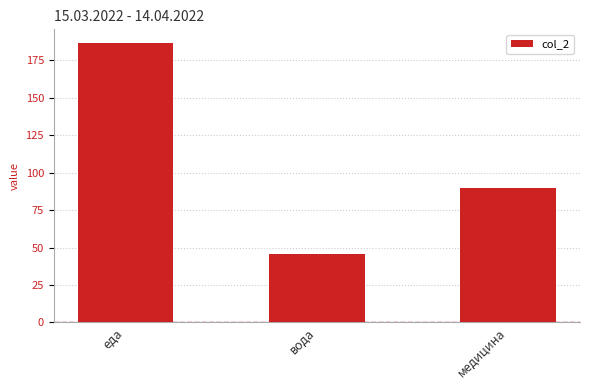

How many distinct data groups are displayed?

1